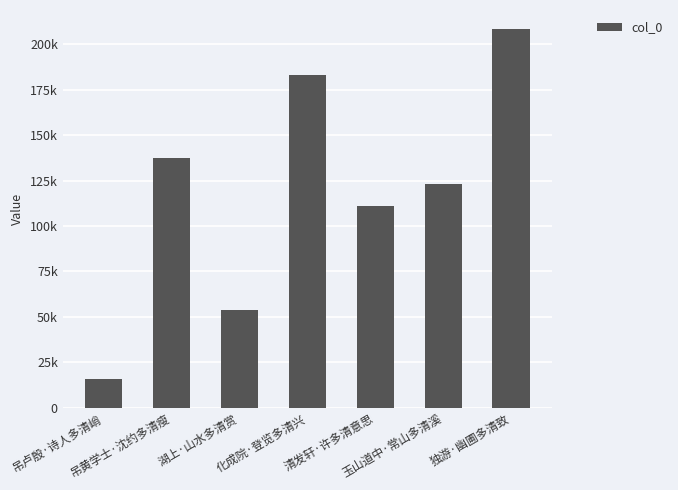

Rank the categories by value from highest to lowest.

独游·幽圃多清致, 化成院·登览多清兴, 吊黄学士·沈约多清瘦, 玉山道中·常山多清溪, 清发轩·许多清意思, 湖上·山水多清赏, 吊卢殷·诗人多清峭